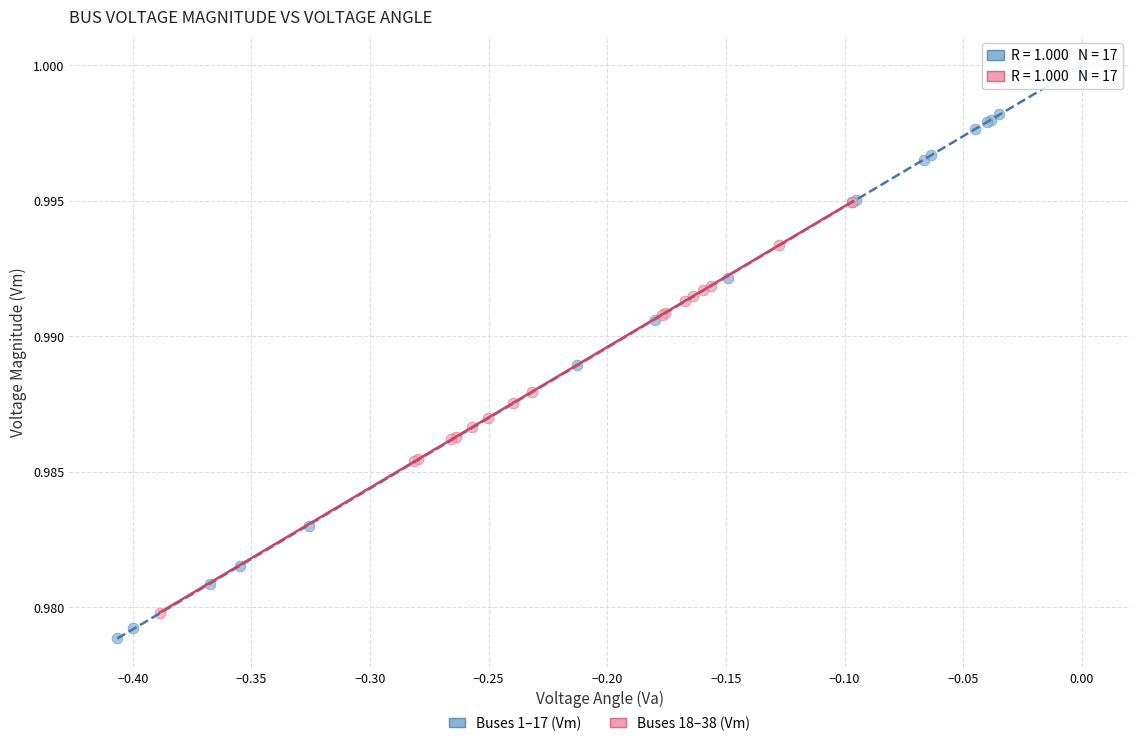

Which series contains the highest Y value?

Buses 1–17 (Vm)